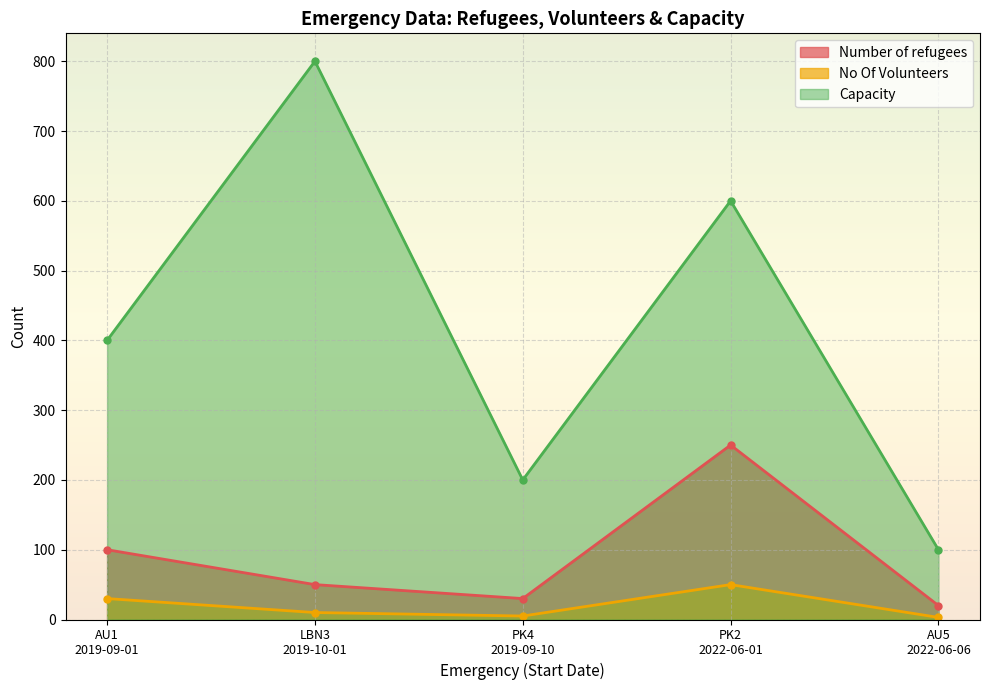

At which category is the sum across all series the highest?

PK2
2022-06-01